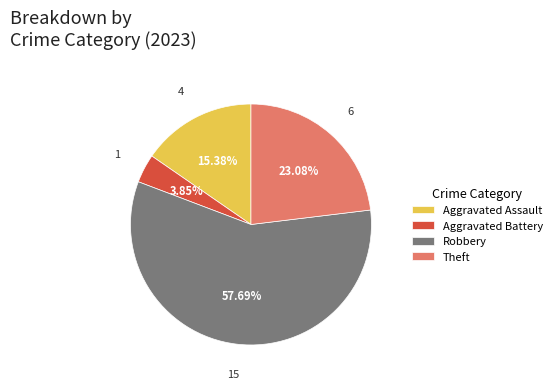

Which slice represents more than half of the pie?

Robbery